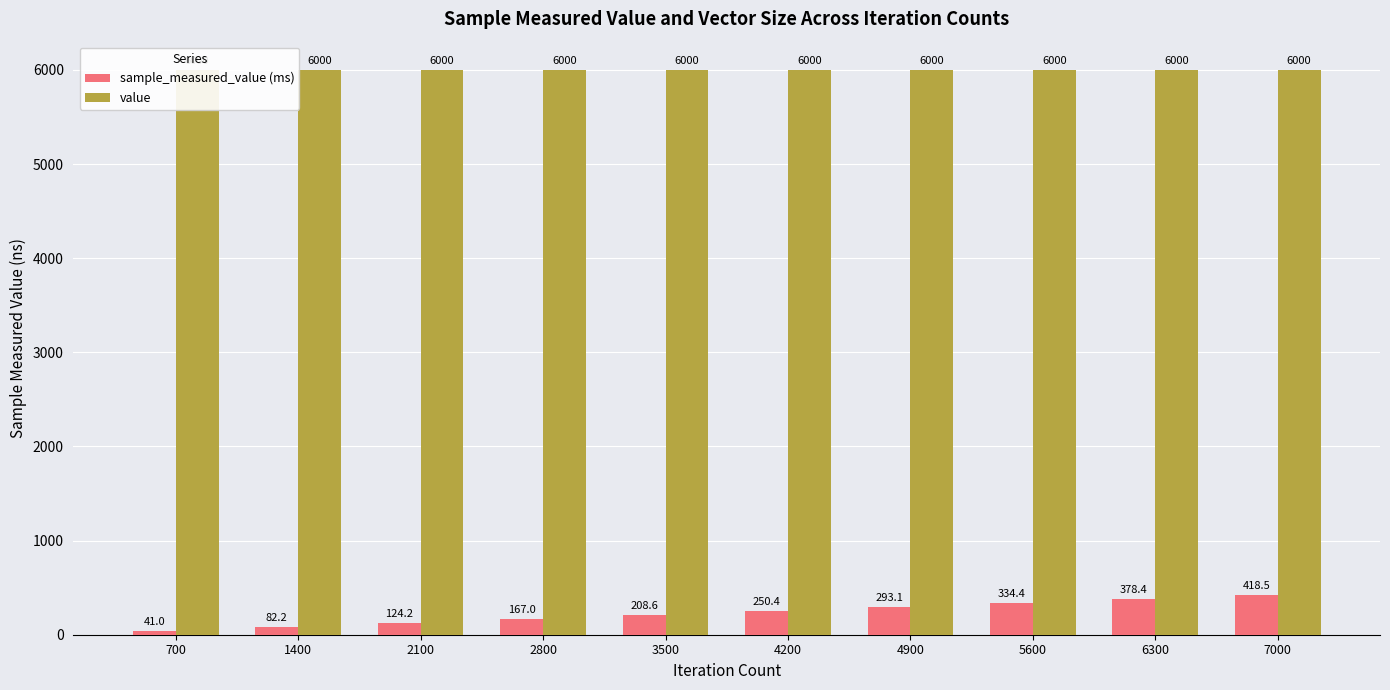

Are the bars grouped side by side (vs. stacked)?

Yes